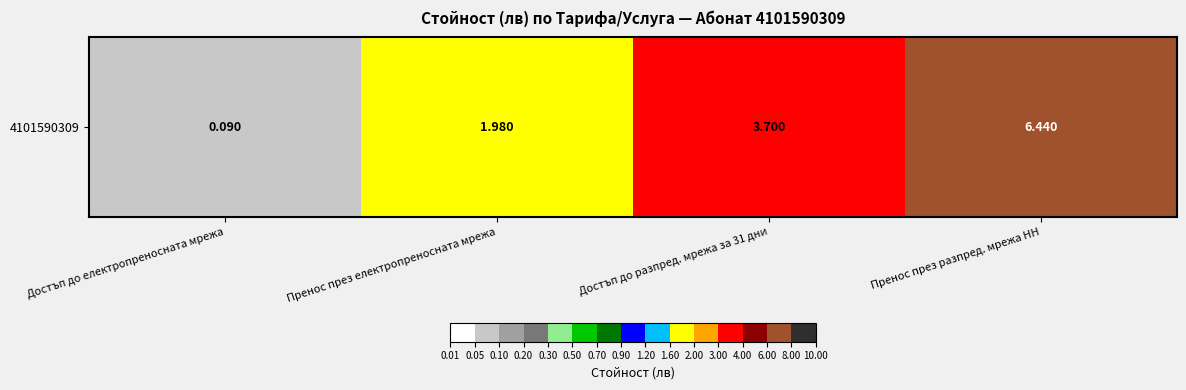

Where does the data first go above 3?

Достъп до разпред. мрежа за 31 дни